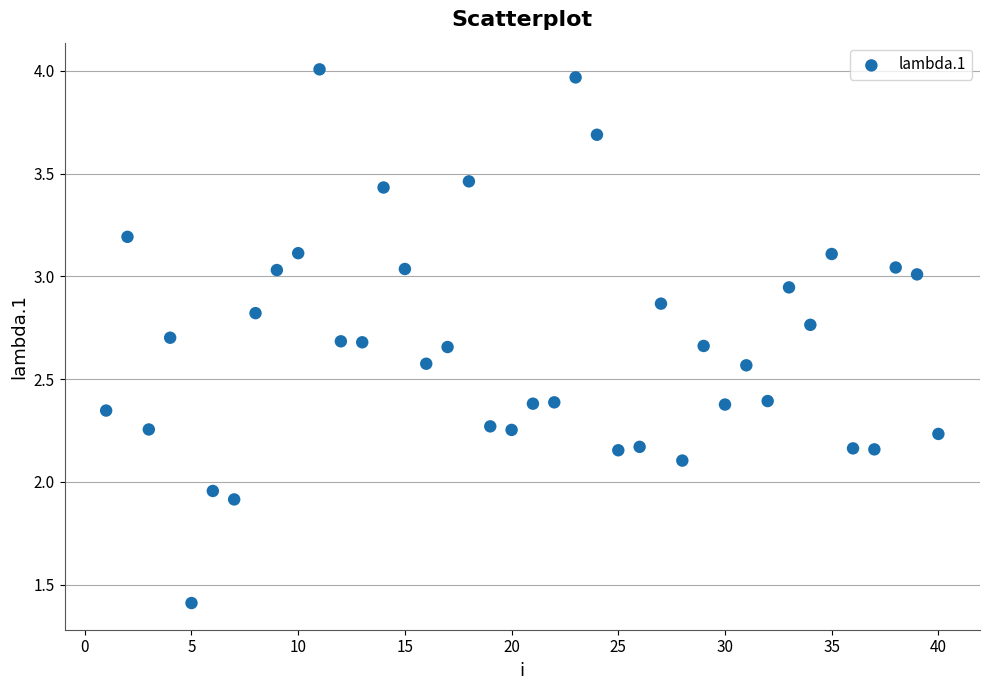

What is the range of X values (max minus min)?

39.0